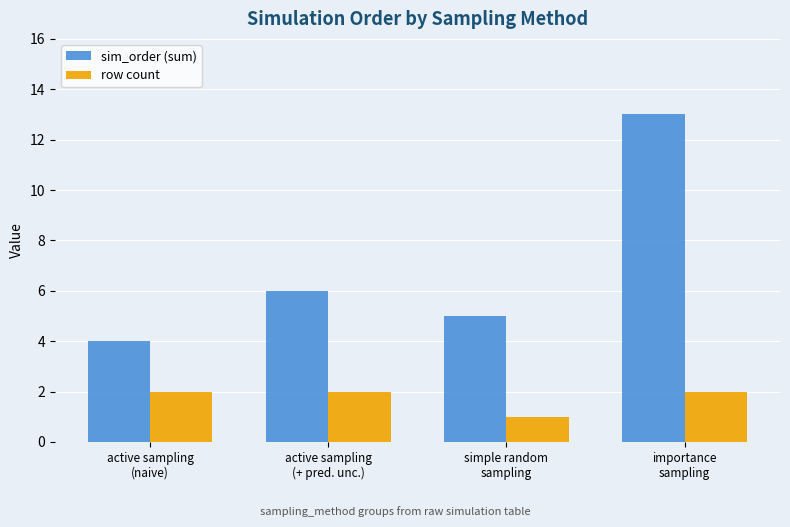

Where is sim_order (sum) nearest to the value 8?

active sampling
(+ pred. unc.)